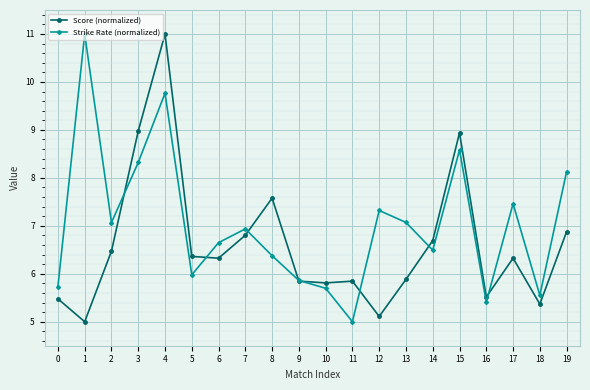

Which category has the lowest value in the Strike Rate (normalized) series?

11